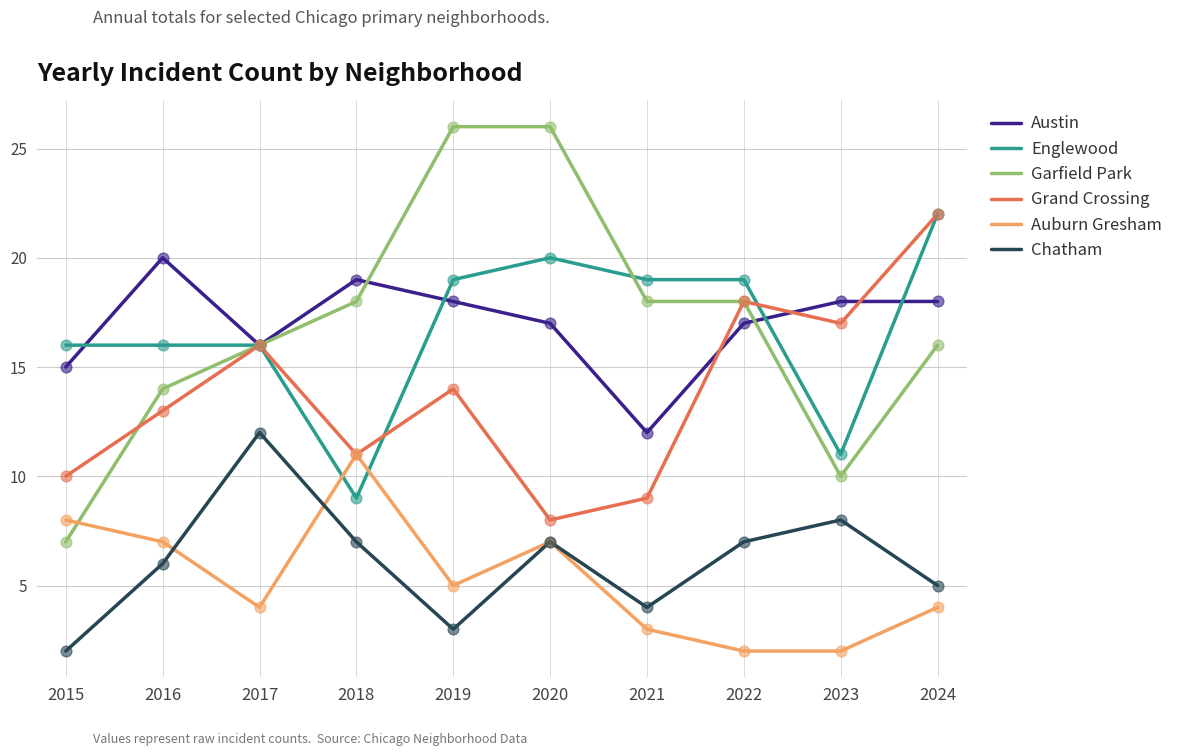

What are all the series names shown in the legend?

Austin, Englewood, Garfield Park, Grand Crossing, Auburn Gresham, Chatham